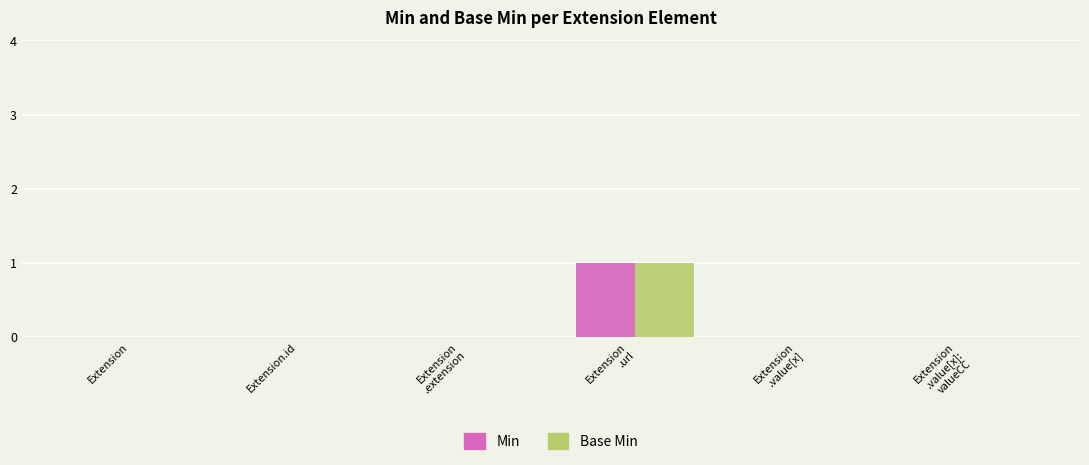

The value of Min at Extension is 0. True or false?

True